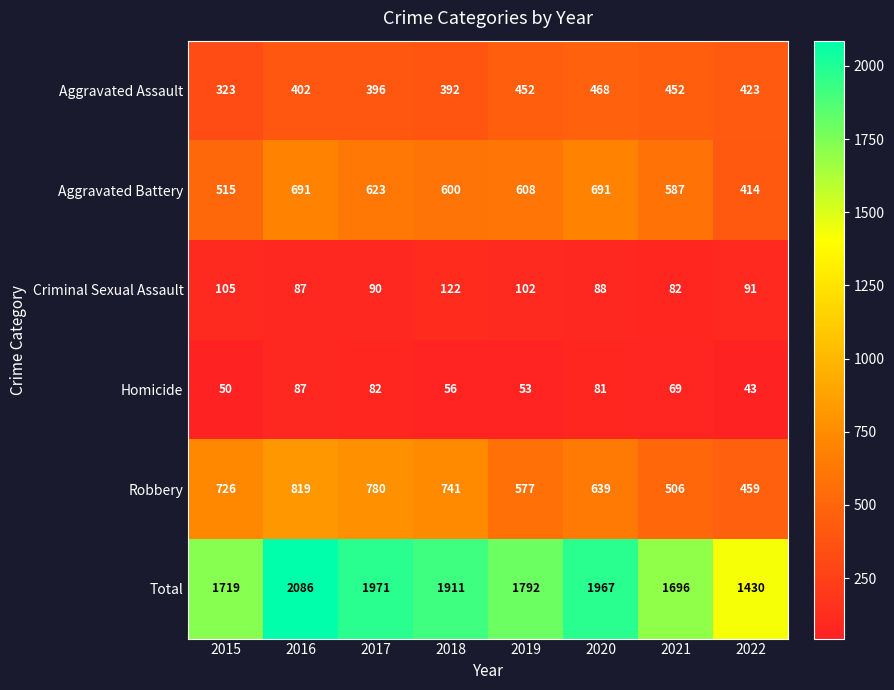

At which label is Total closest to 1758?

2019